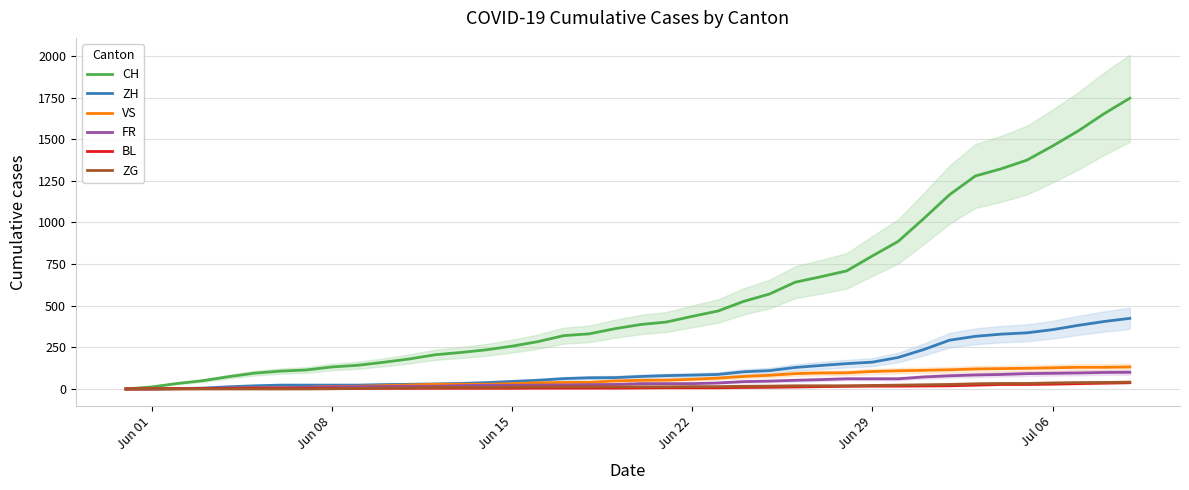

Is this an area chart (filled region under the line)?

No